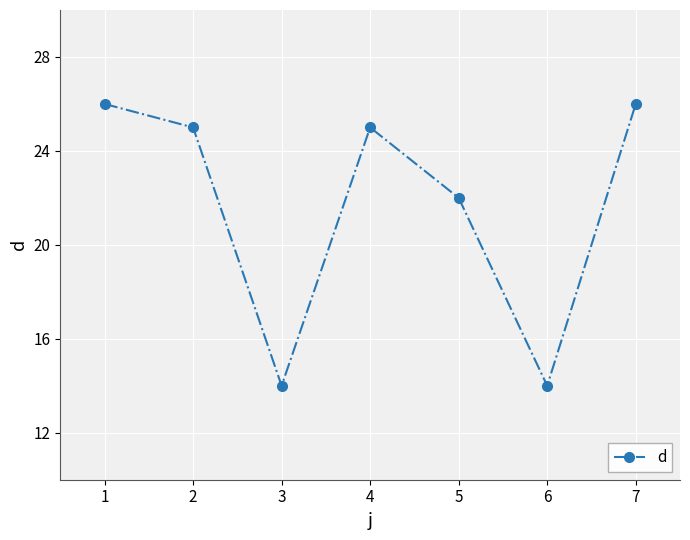

The value at 3 is 9. True or false?

False